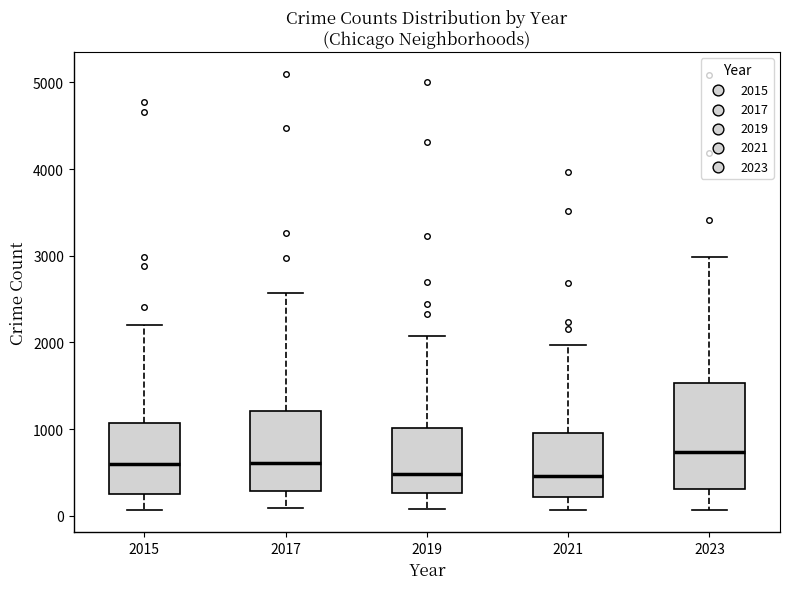

Reading left to right, read every box against the y-axis: the position of its median line, the range the box covers, and the ends of its whiskers. The values are not printed on the chart, so give them approximately, as read against the axis.

2015: median 600, box 300 to 1100, whiskers 100 to 2200
2017: median 600, box 300 to 1200, whiskers 100 to 2600
2019: median 500, box 300 to 1000, whiskers 100 to 2100
2021: median 500, box 200 to 900, whiskers 100 to 2000
2023: median 700, box 300 to 1500, whiskers 100 to 3000